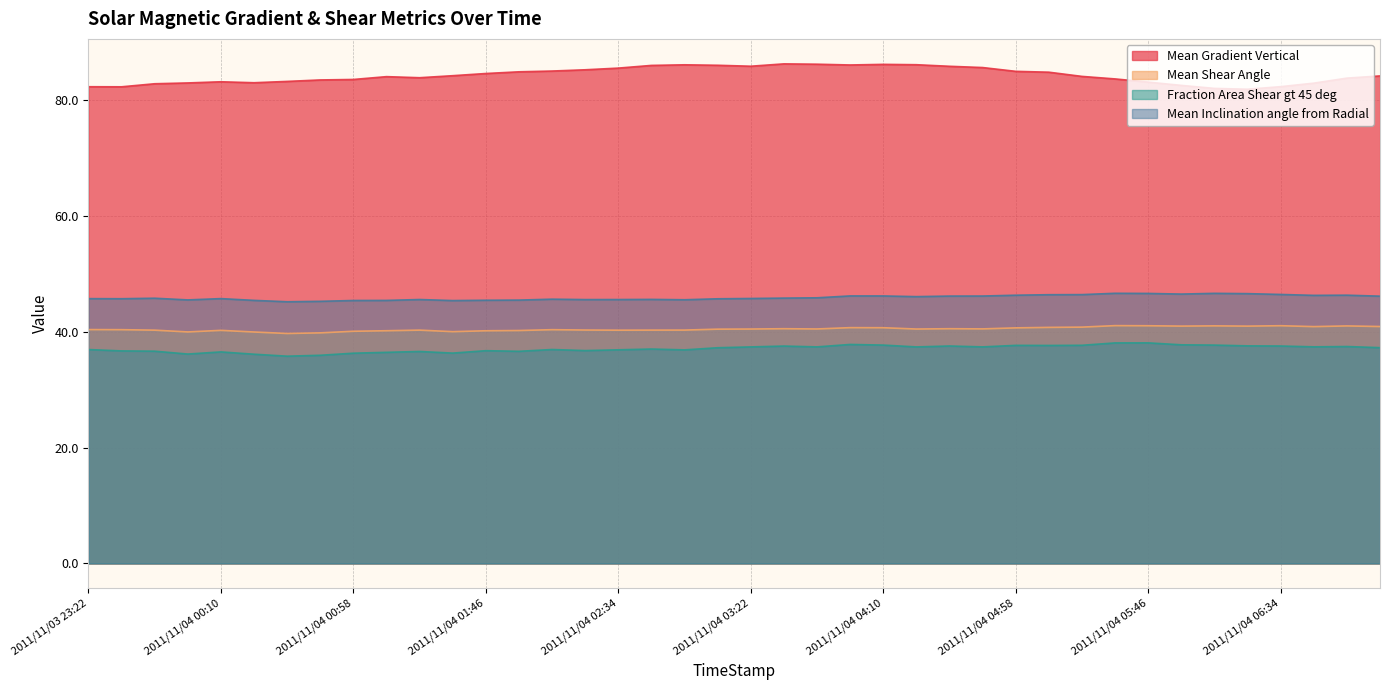

What is the maximum value shown in the chart?

86.2